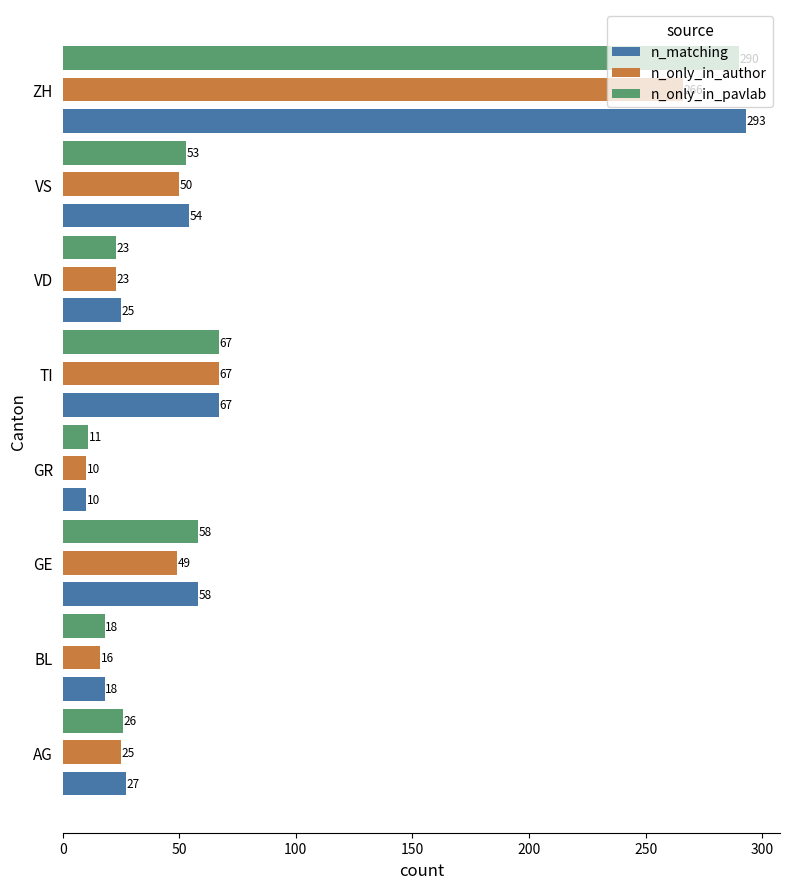

Which series has the largest total across all categories?

n_matching